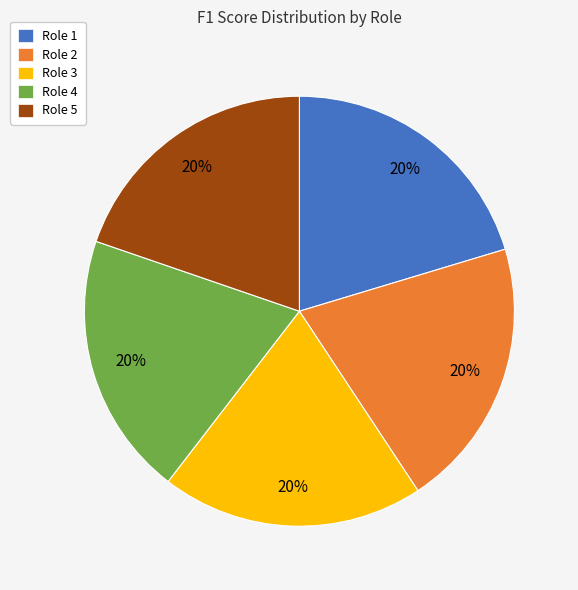

Combined, do Role 1 and Role 3 account for over 50%?

No